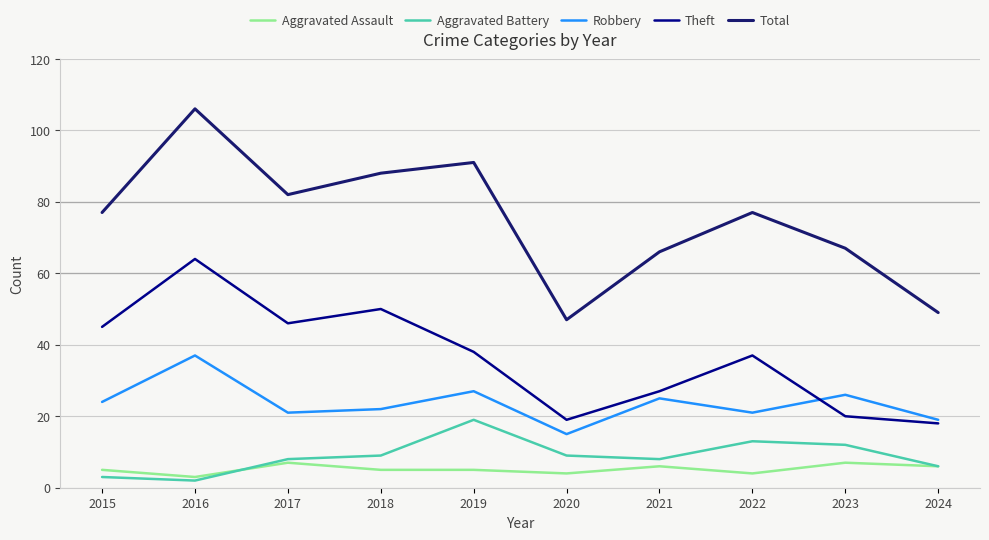

What is the spread (max minus min) of values at 2019?

86